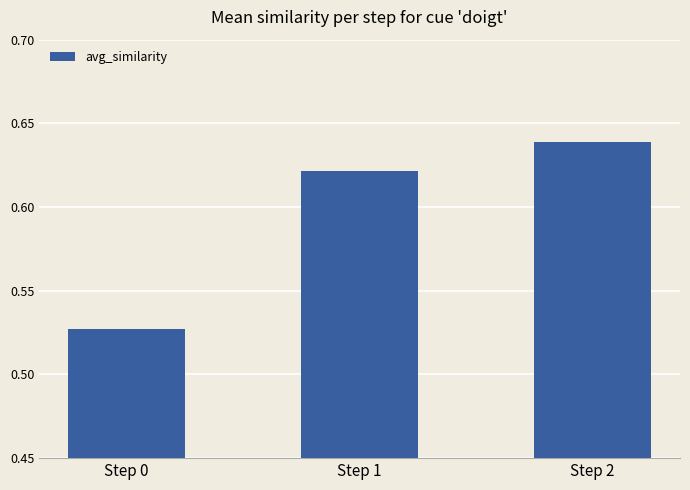

List the labels in order of value, smallest first.

Step 0, Step 1, Step 2